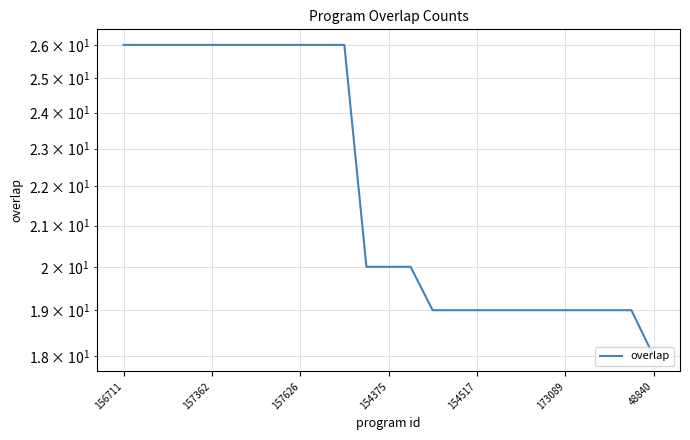

What is the sum of all values?

554